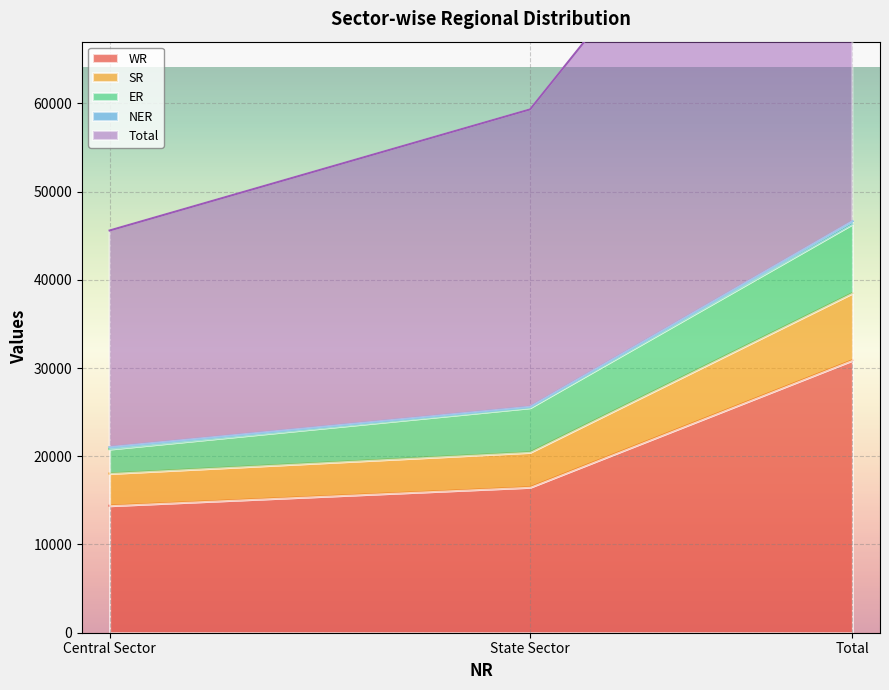

List the labels in order of Total value, largest first.

Total, State Sector, Central Sector